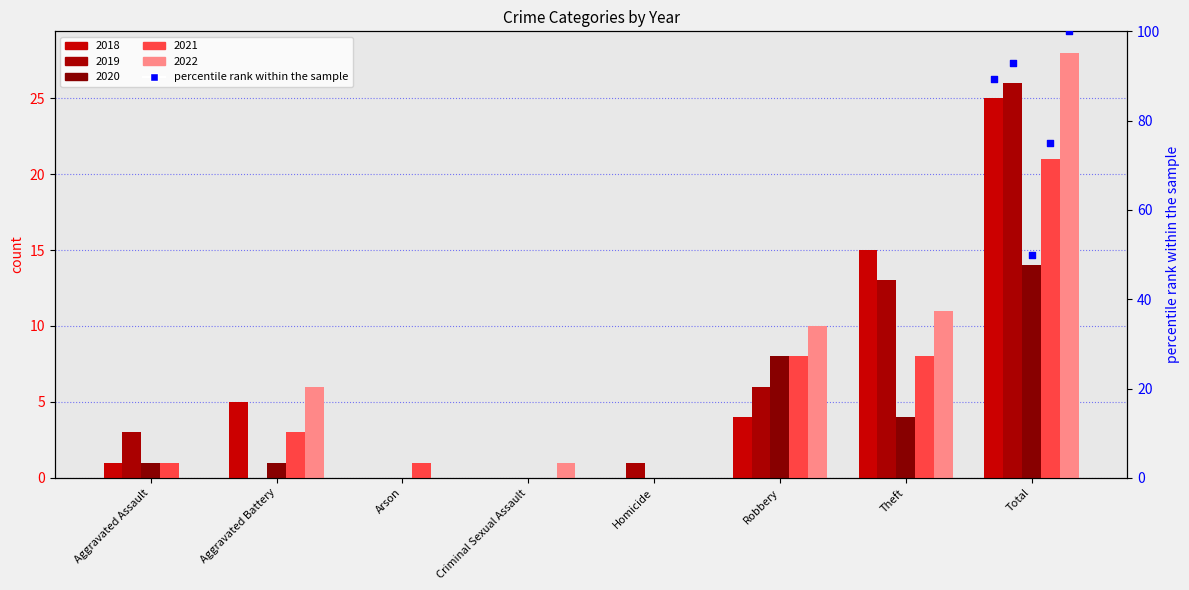

At which category is the sum across all series the highest?

Total